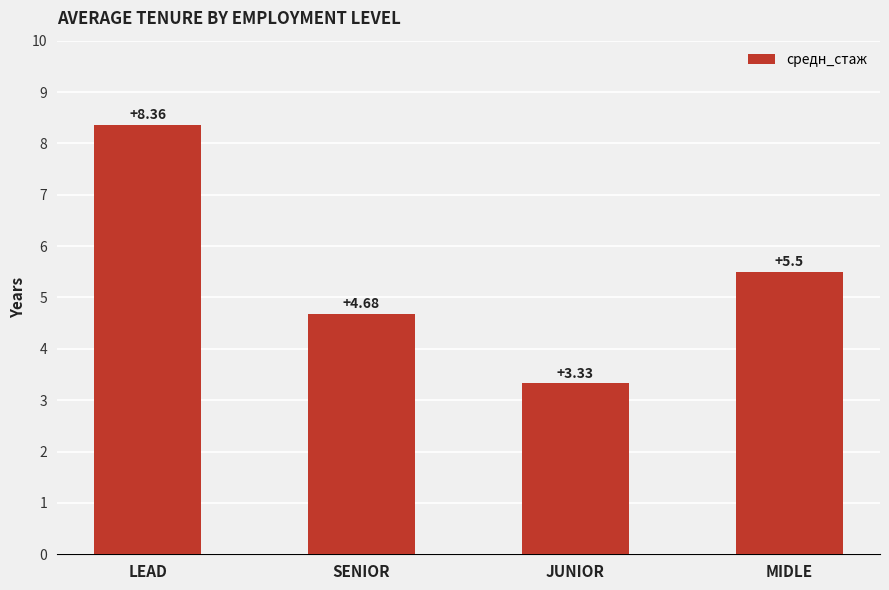

Which has a higher value, JUNIOR or LEAD?

LEAD